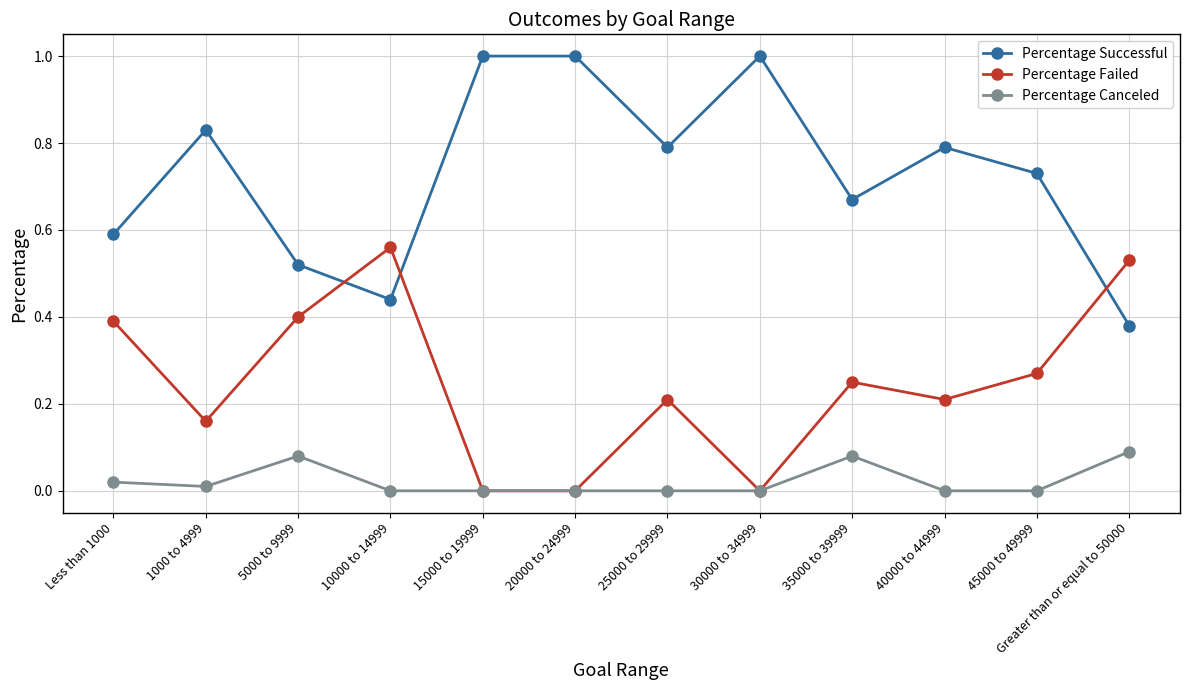

True or false: Percentage Canceled and Percentage Successful intersect in this chart.

False